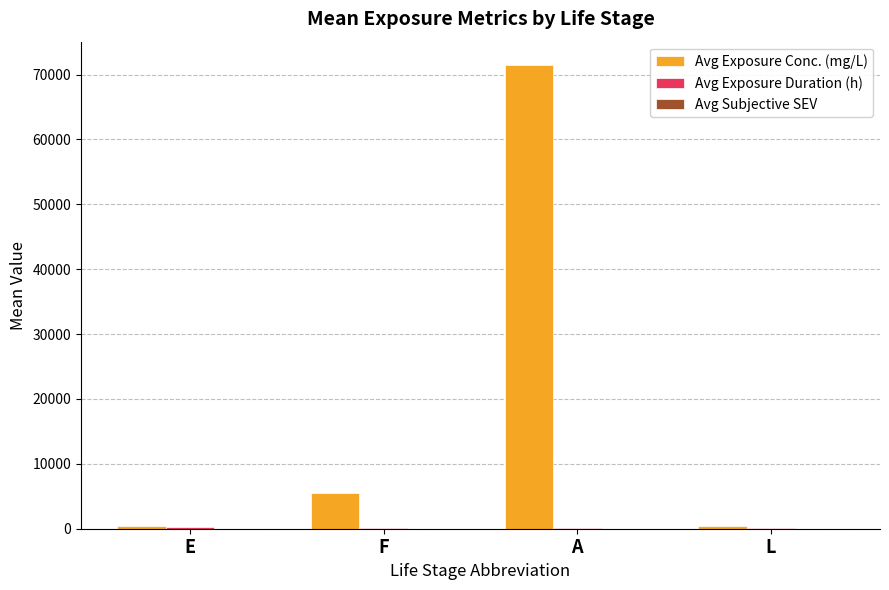

Between E and A, which series saw the biggest shift?

Avg Exposure Conc. (mg/L)